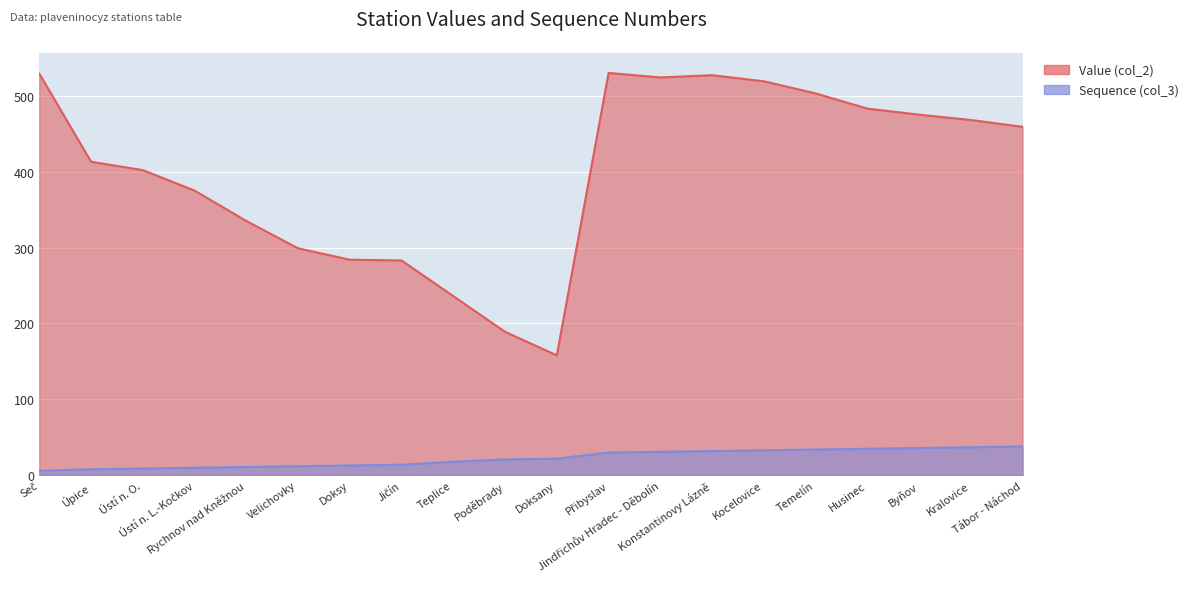

At which category is the sum across all series the highest?

Přibyslav